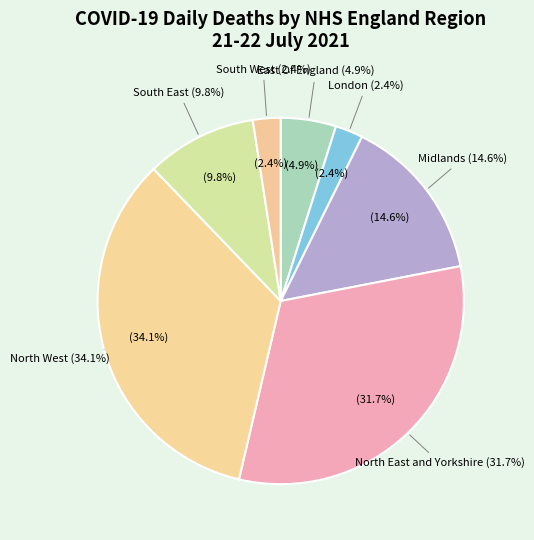

To the nearest percent, what is the combined percentage of London and South East?

12%